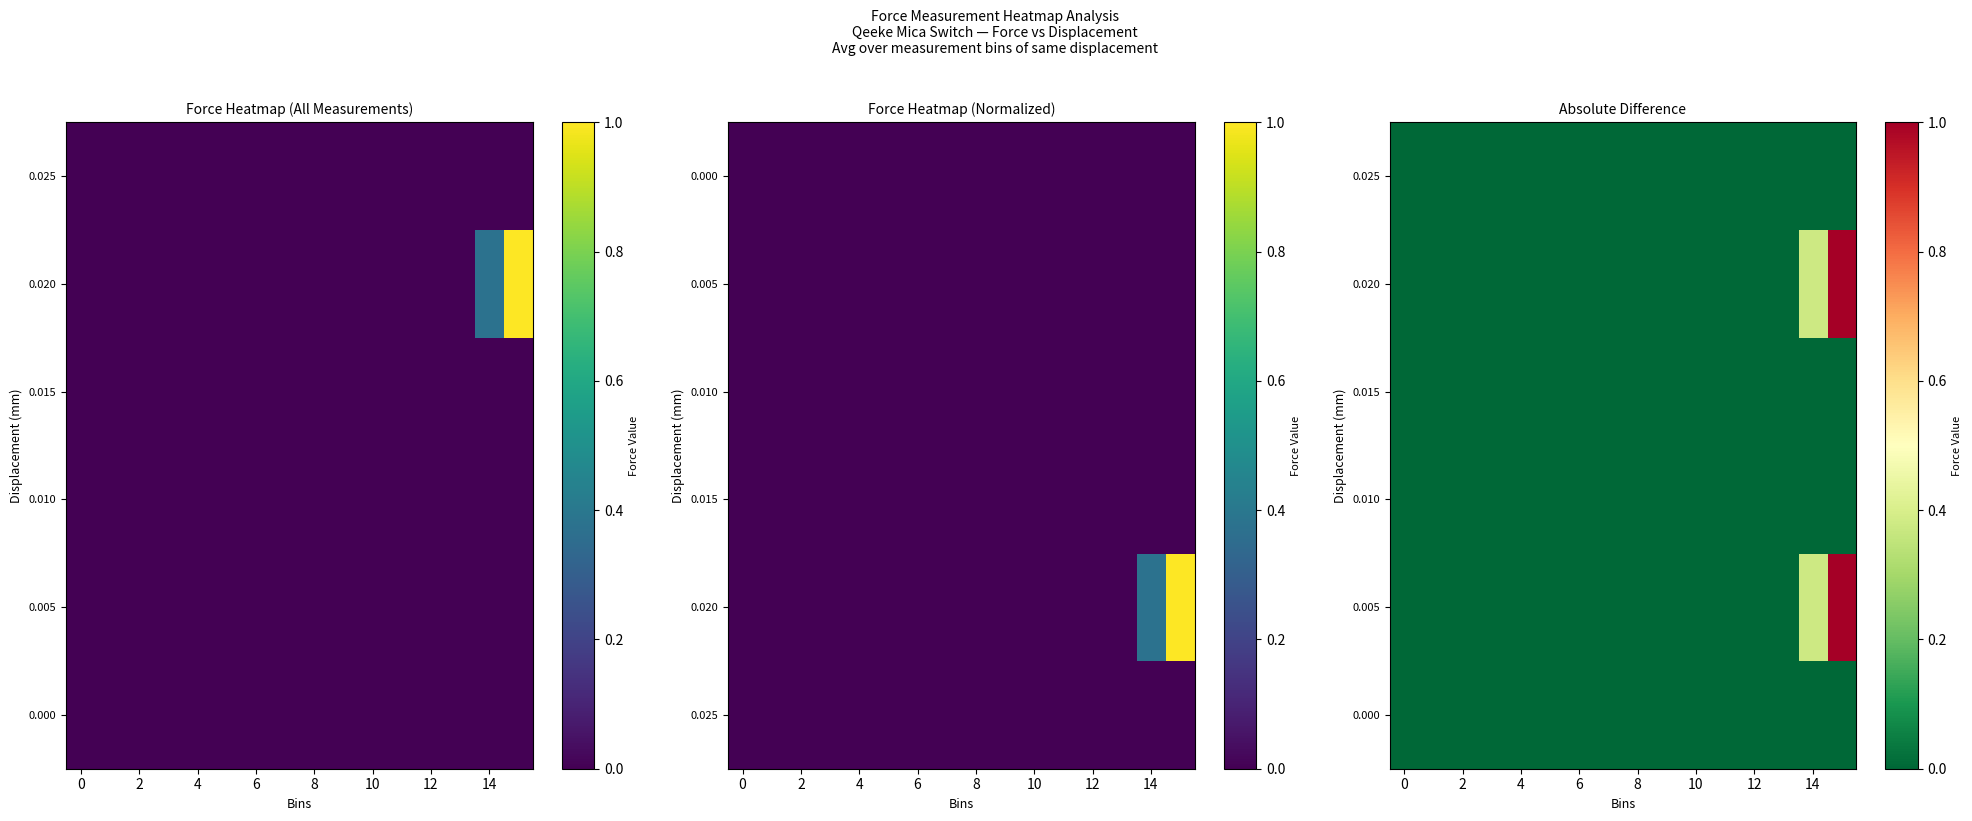

At how many categories does at least one series exceed 0?

2